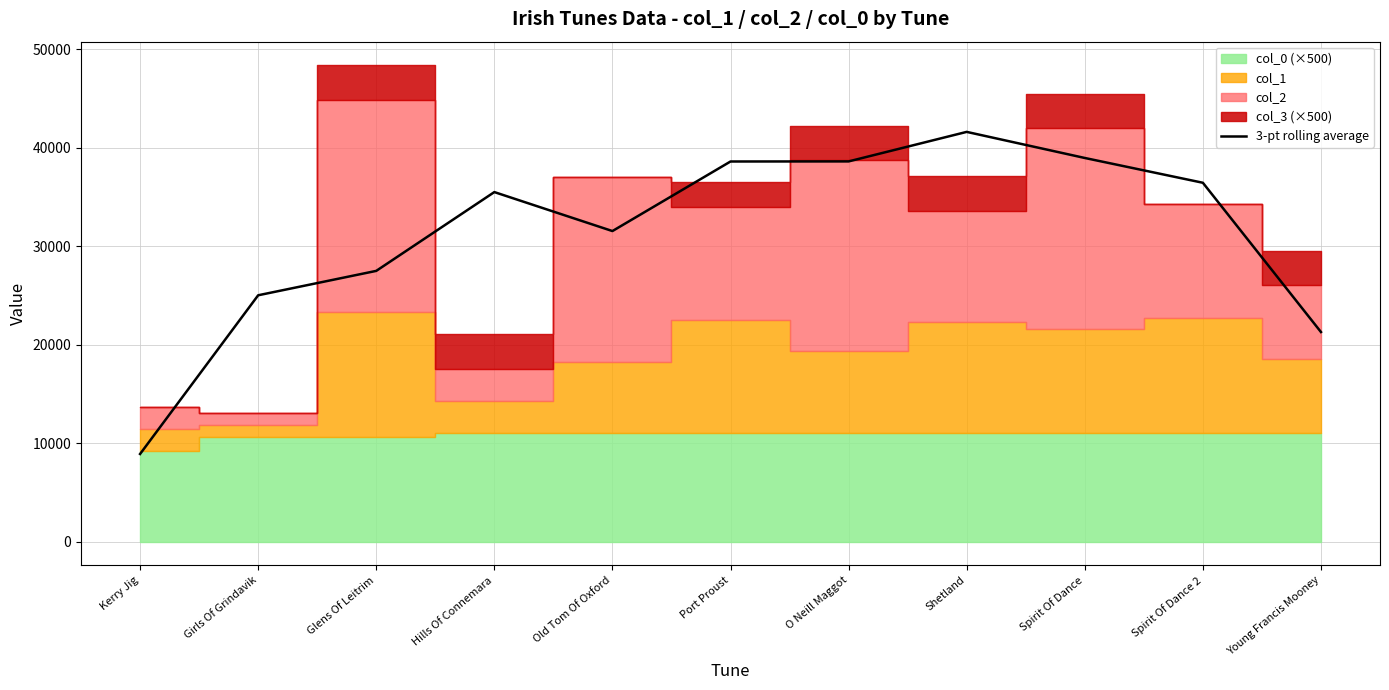

At which label is the value closest to 25255?

Girls Of Grindavik